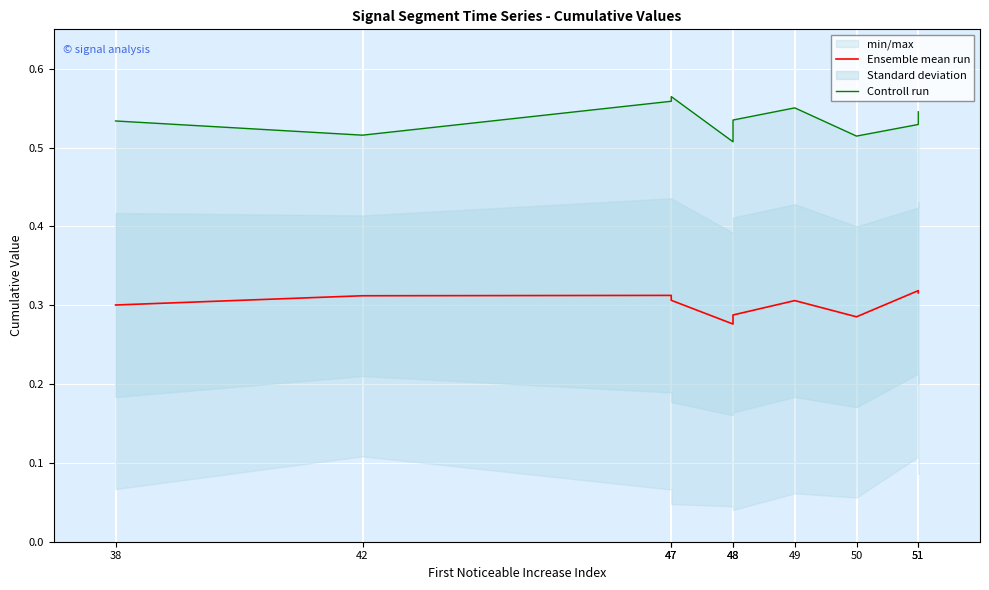

True or false: Ensemble mean run and Controll run intersect in this chart.

False